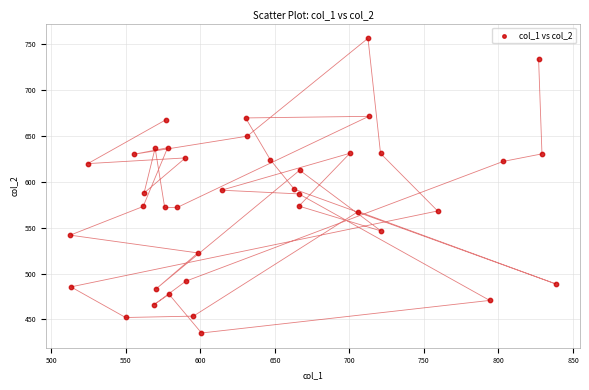

What is the range of X values (max minus min)?

325.7